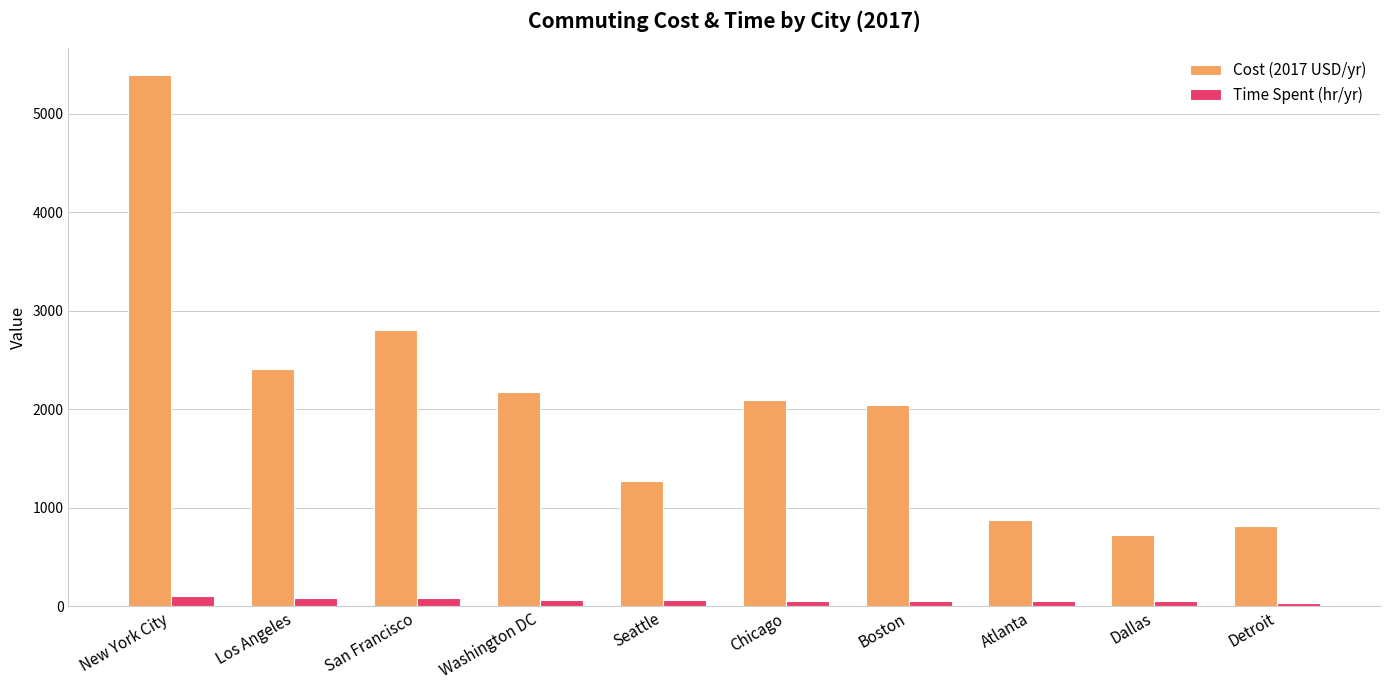

Which series has the largest range (max minus min)?

Cost (2017 USD/yr)